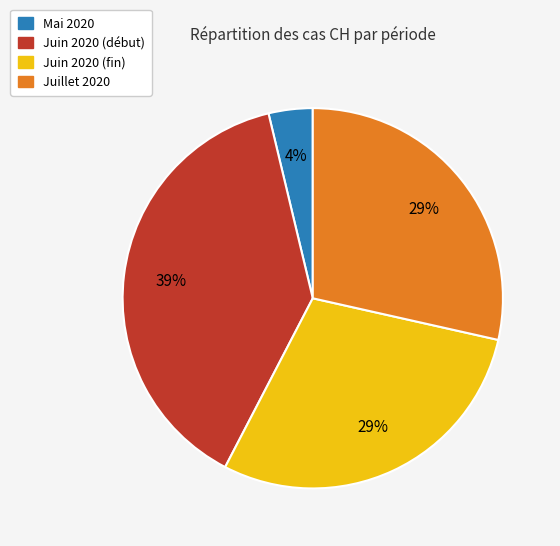

How many slices are in this pie chart?

4